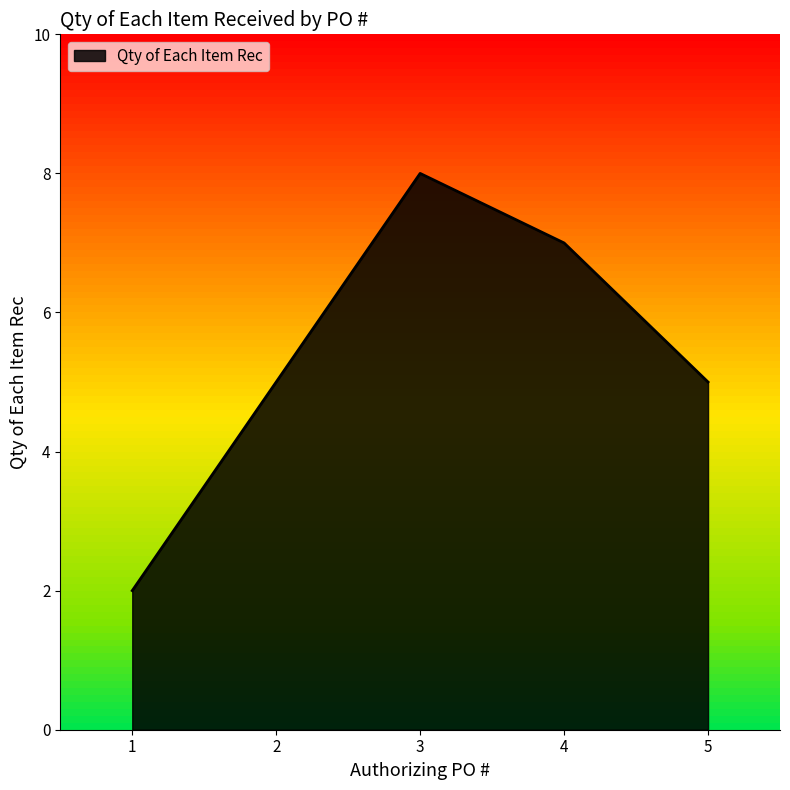

True or false: the data has more than 2 interior local peaks.

False